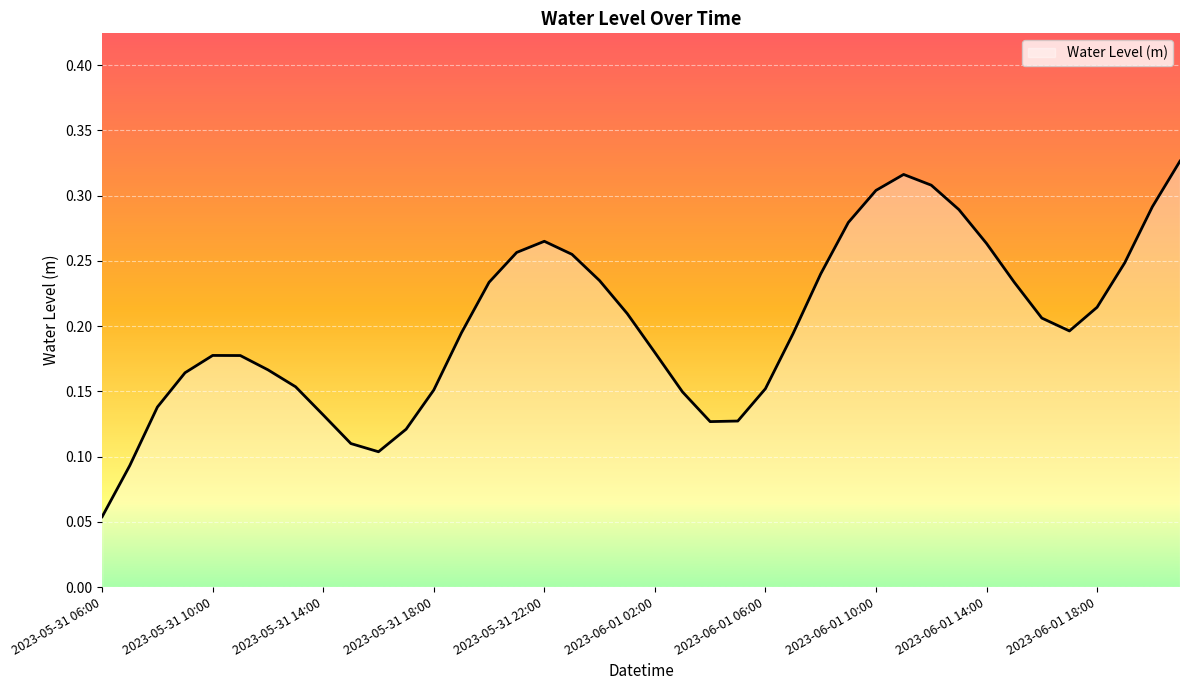

Does the chart have visible grid lines?

Yes